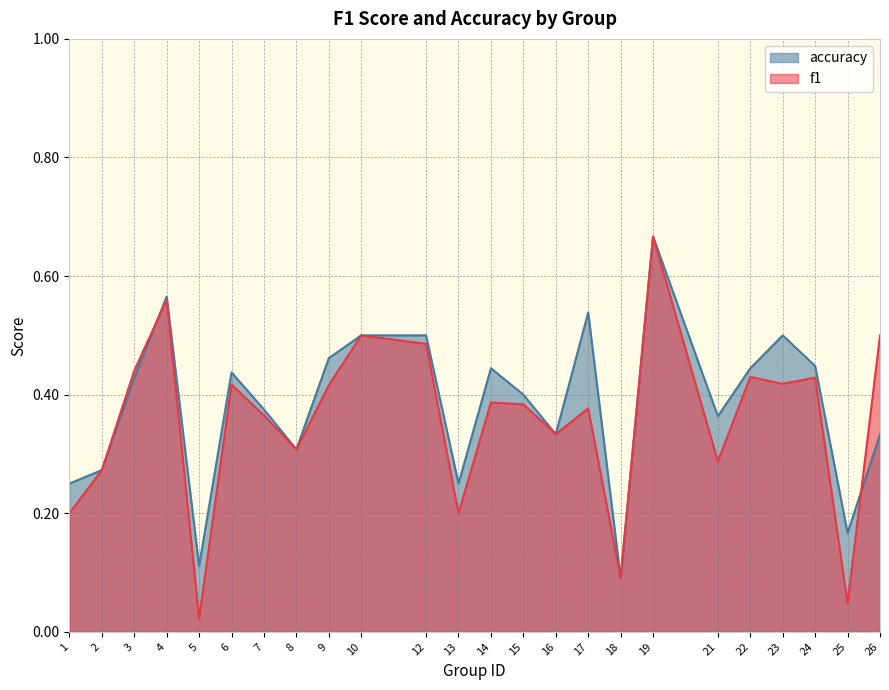

At which category does f1 reach its first local valley?

5